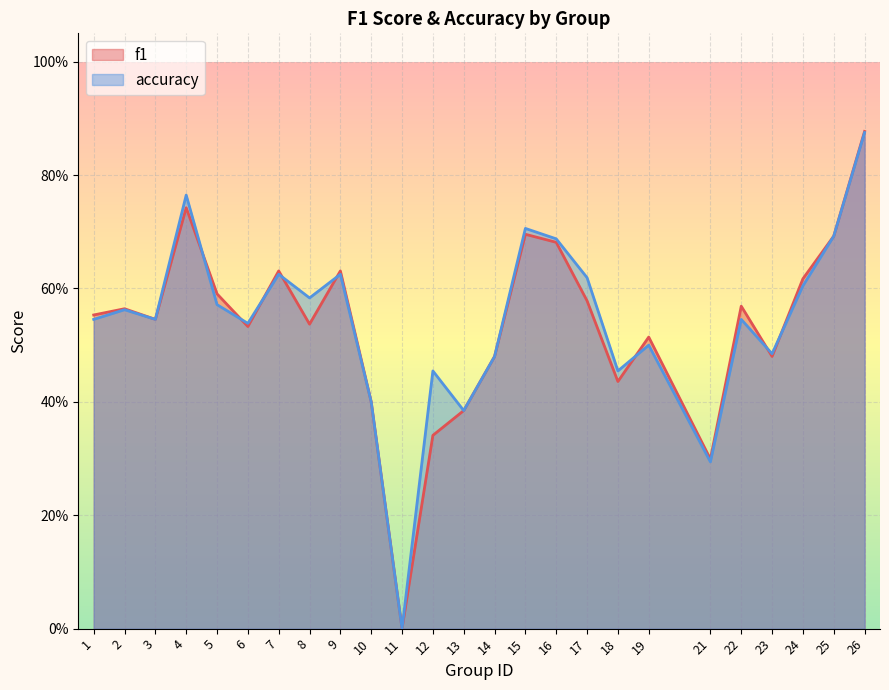

Which series ends up on top after the final intersection of f1 and accuracy?

f1